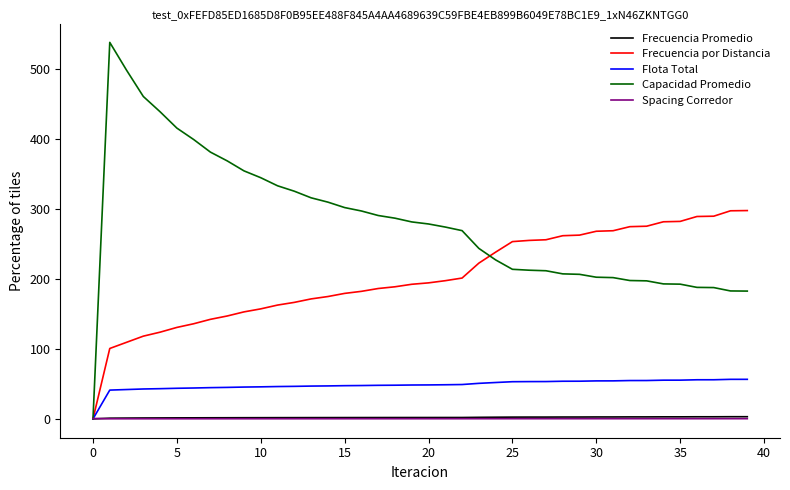

Which series has the widest spread of values?

Capacidad Promedio